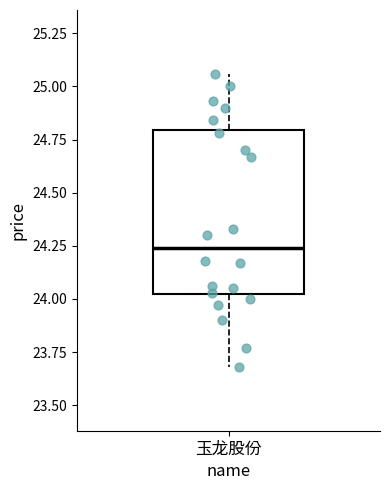

Where does the upper whisker of the box for 玉龙股份 end on the y-axis? The values are not printed on the chart, so give them approximately, as read against the axis.

25.05